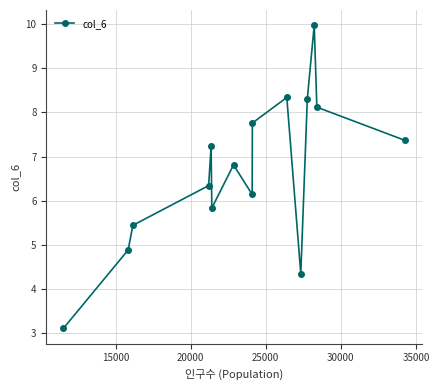

What is the minimum value shown in the chart?

3.1